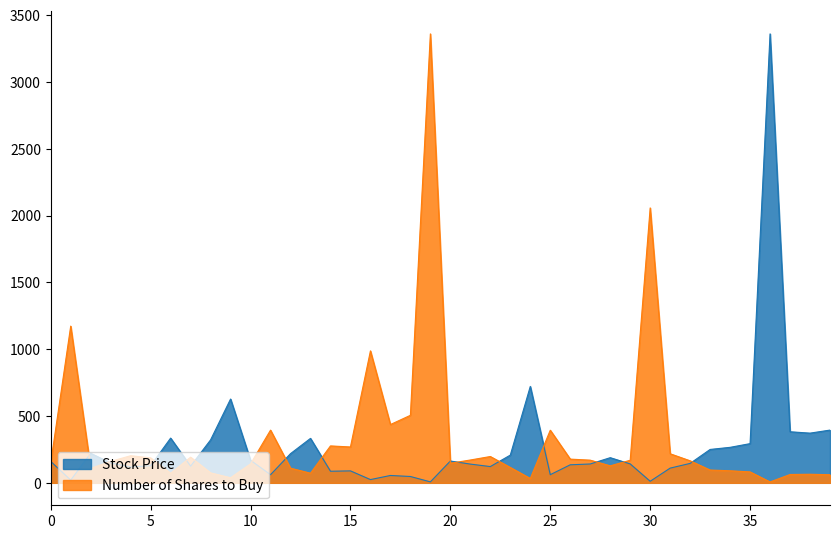

Rank the series by their maximum value, from highest to lowest.

Stock Price, Number of Shares to Buy